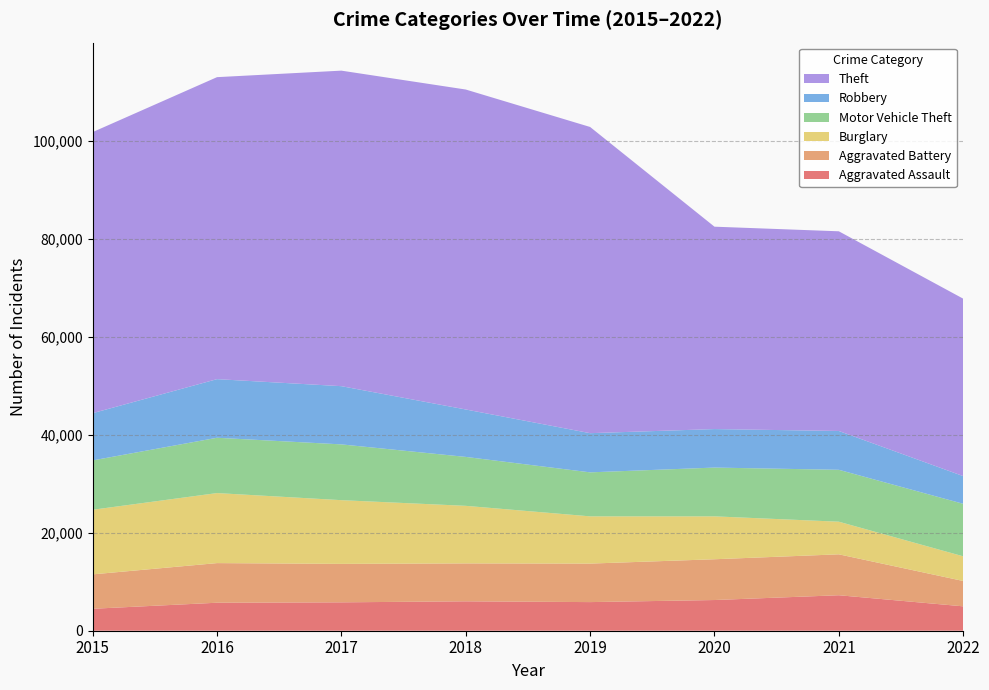

Reading left to right, transcribe all the data shown in this chart.

Aggravated Assault: 2015=4480	2016=5712	2017=5793	2018=6001	2019=5840	2020=6263	2021=7241	2022=4976
Aggravated Battery: 2015=7018	2016=8085	2017=7845	2018=7735	2019=7857	2020=8319	2021=8348	2022=5174
Burglary: 2015=13184	2016=14289	2017=13001	2018=11746	2019=9639	2020=8754	2021=6655	2022=5032
Motor Vehicle Theft: 2015=10068	2016=11286	2017=11380	2018=9983	2019=8978	2020=9953	2021=10592	2022=10716
Robbery: 2015=9638	2016=11960	2017=11880	2018=9679	2019=7994	2020=7855	2021=7920	2022=5652
Theft: 2015=57350	2016=61618	2017=64380	2018=65282	2019=62478	2020=41296	2021=40743	2022=36202